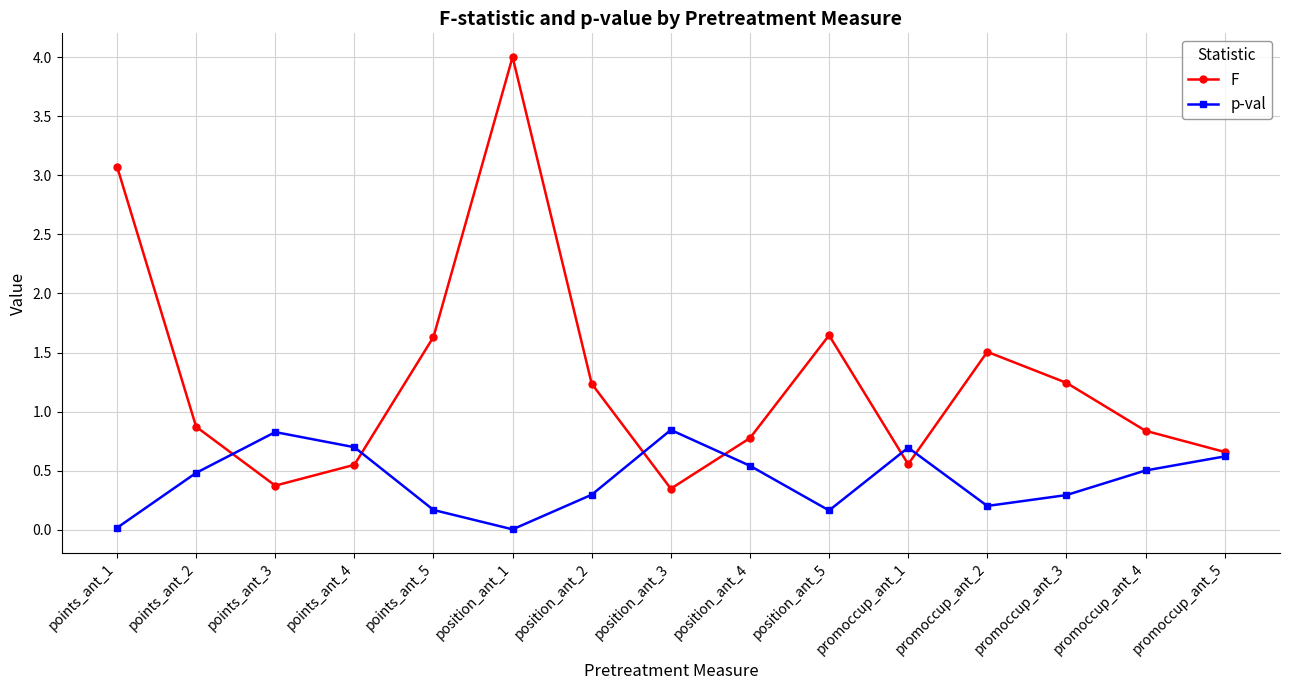

Is it true that F equals 0.9 at promoccup_ant_1?

False